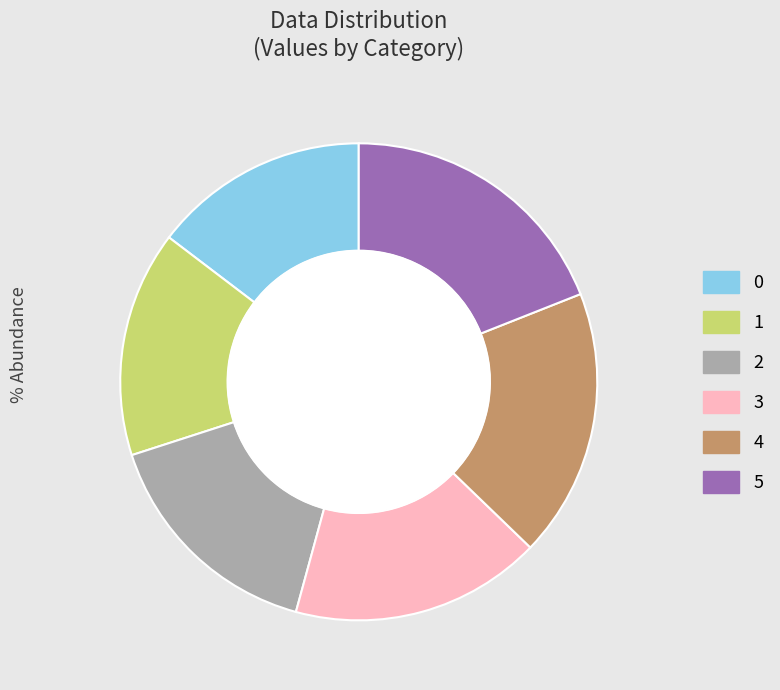

To the nearest percent, what is the difference between the 0 and 5 slice percentages?

4%